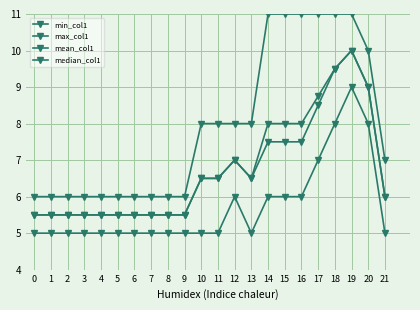

At which category is the sum across all series the highest?

19